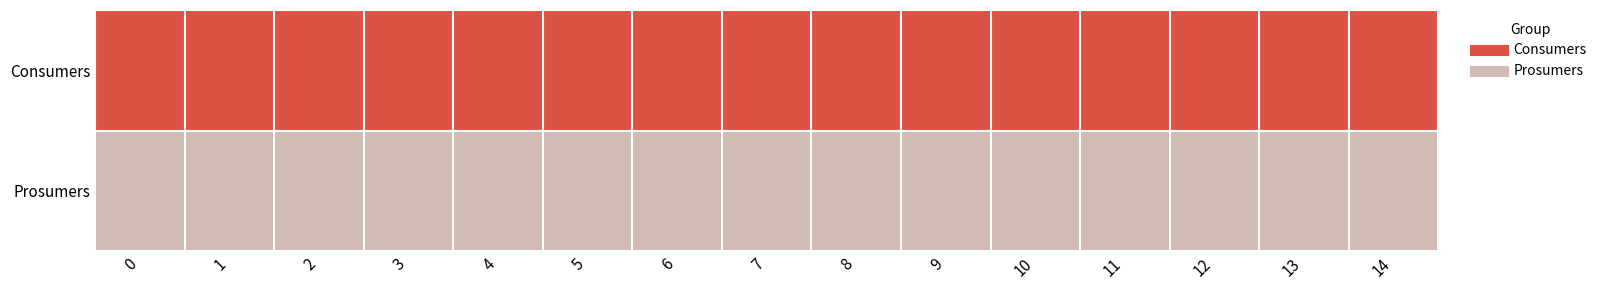

What is the difference between the highest and lowest values at 3?

195